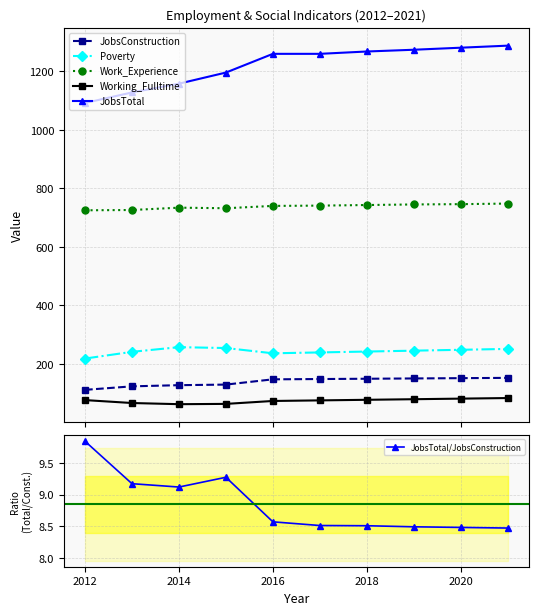

What is the average value of the JobsConstruction series?

139